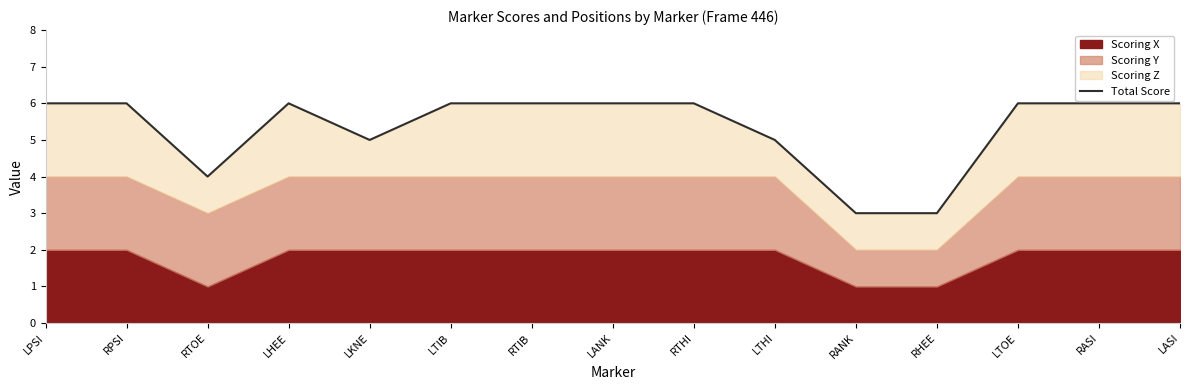

What is the maximum value shown in the chart?

6